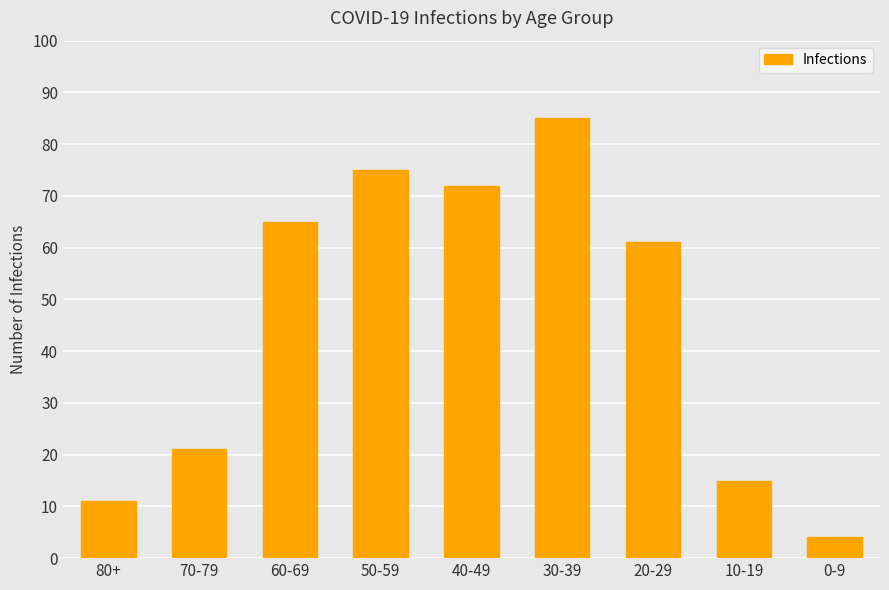

List the labels in order of value, largest first.

30-39, 50-59, 40-49, 60-69, 20-29, 70-79, 10-19, 80+, 0-9